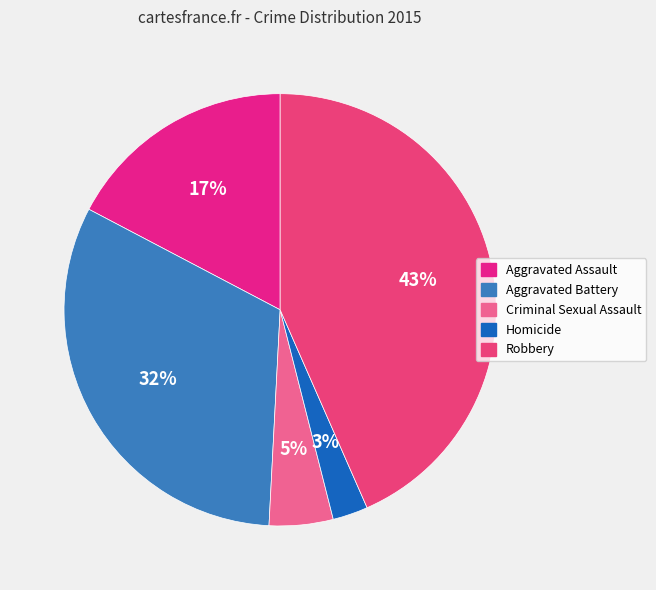

Is it true that Homicide is 3% of the pie?

True